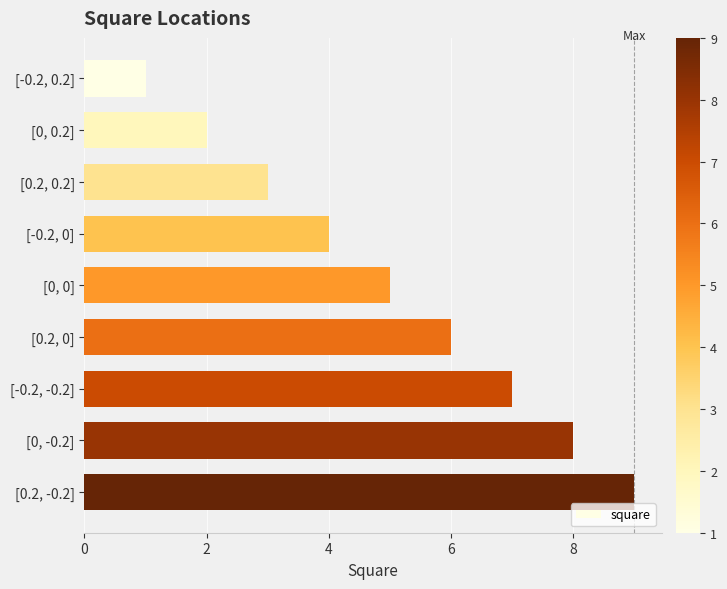

How many data points are less than 5?

4